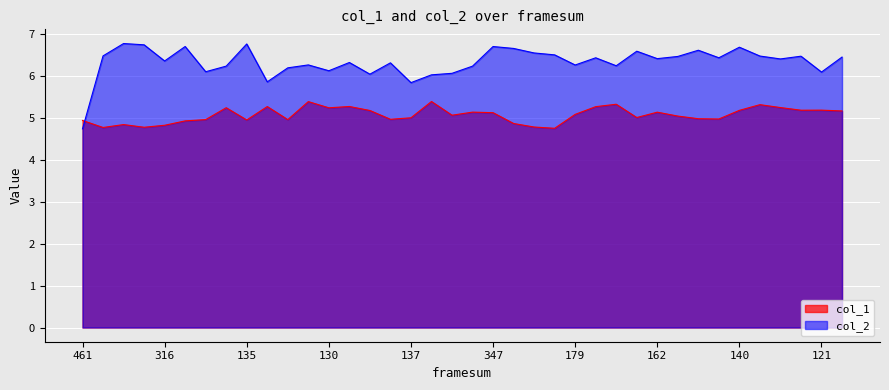

Does the chart display data point markers on the line(s)?

No